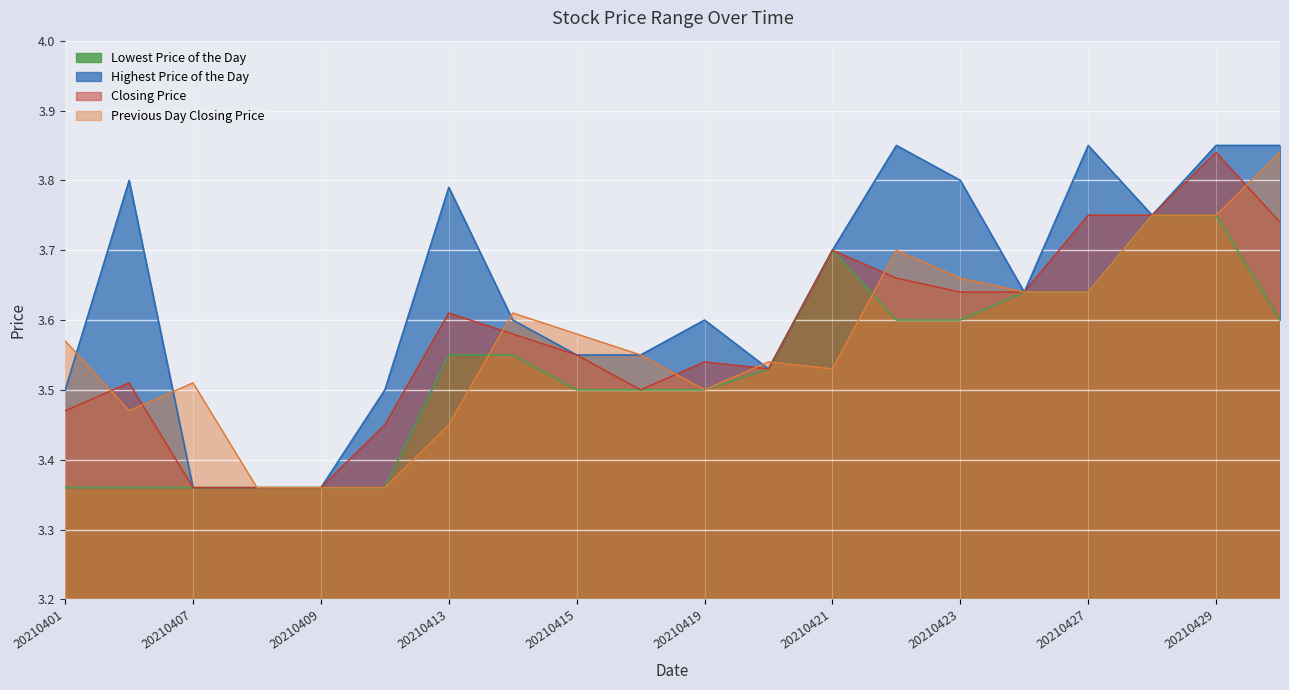

Reading left to right, what are all the values shown in this chart?

Lowest Price of the Day: 20210401=3.4	20210406=3.4	20210407=3.4	20210408=3.4	20210409=3.4	20210412=3.4	20210413=3.5	20210414=3.5	20210415=3.5	20210416=3.5	20210419=3.5	20210420=3.5	20210421=3.7	20210422=3.6	20210423=3.6	20210426=3.6	20210427=3.6	20210428=3.8	20210429=3.8	20210430=3.6
Highest Price of the Day: 20210401=3.5	20210406=3.8	20210407=3.4	20210408=3.4	20210409=3.4	20210412=3.5	20210413=3.8	20210414=3.6	20210415=3.5	20210416=3.5	20210419=3.6	20210420=3.5	20210421=3.7	20210422=3.9	20210423=3.8	20210426=3.6	20210427=3.9	20210428=3.8	20210429=3.9	20210430=3.9
Closing Price: 20210401=3.5	20210406=3.5	20210407=3.4	20210408=3.4	20210409=3.4	20210412=3.5	20210413=3.6	20210414=3.6	20210415=3.5	20210416=3.5	20210419=3.5	20210420=3.5	20210421=3.7	20210422=3.7	20210423=3.6	20210426=3.6	20210427=3.8	20210428=3.8	20210429=3.8	20210430=3.7
Previous Day Closing Price: 20210401=3.6	20210406=3.5	20210407=3.5	20210408=3.4	20210409=3.4	20210412=3.4	20210413=3.5	20210414=3.6	20210415=3.6	20210416=3.5	20210419=3.5	20210420=3.5	20210421=3.5	20210422=3.7	20210423=3.7	20210426=3.6	20210427=3.6	20210428=3.8	20210429=3.8	20210430=3.8